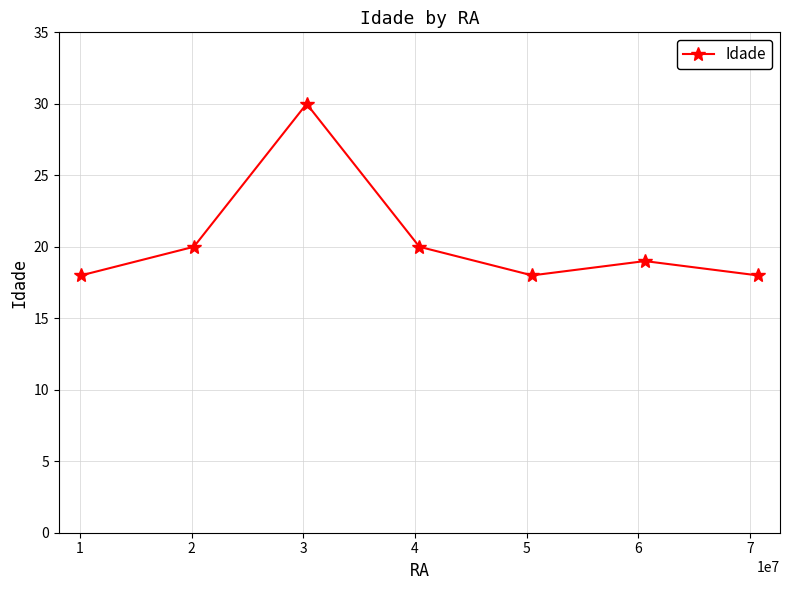

How many lines are shown in the chart?

1